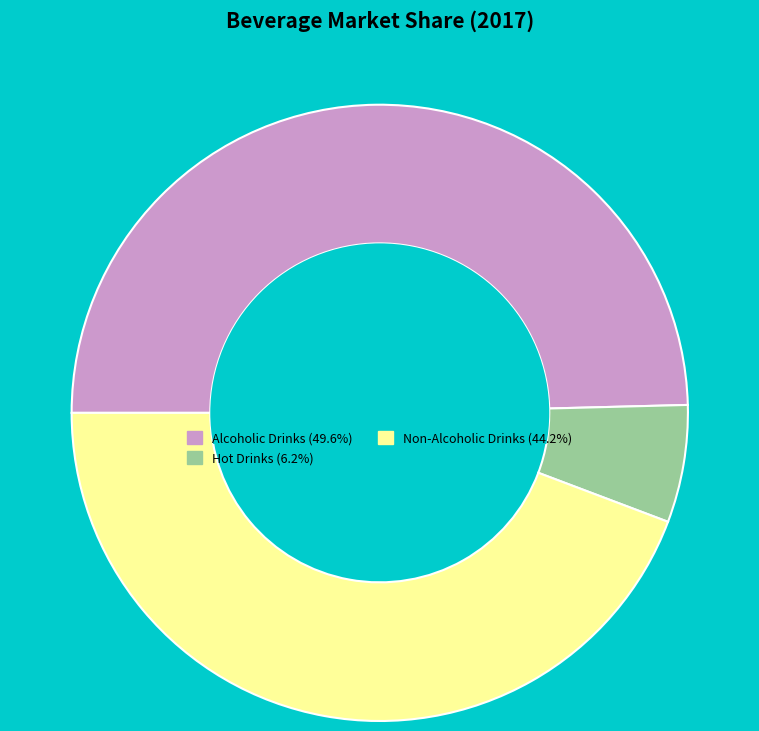

Does Alcoholic Drinks represent more than half of the total?

No